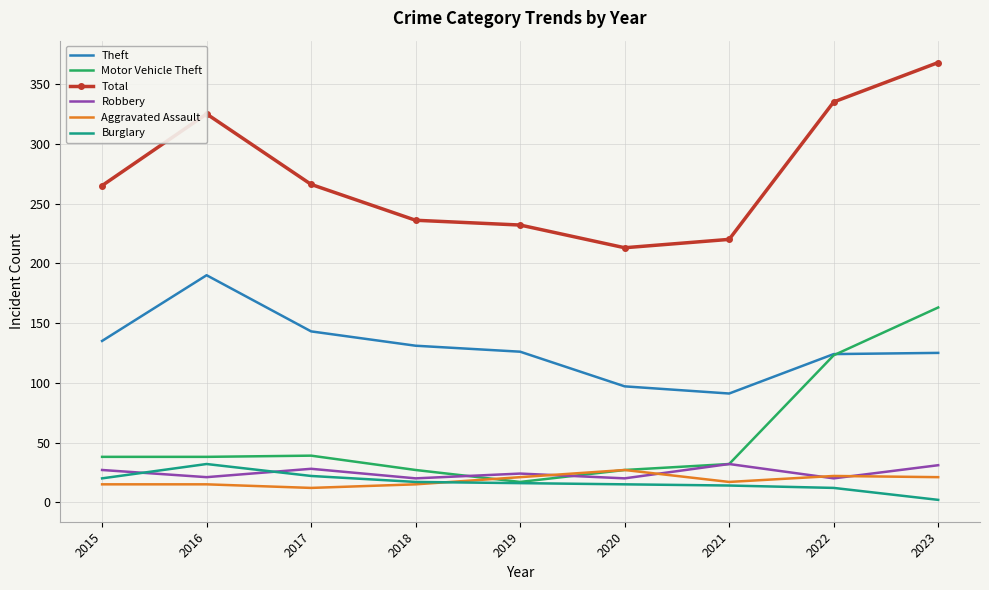

The Robbery series shows 21 at 2016. True or false?

True